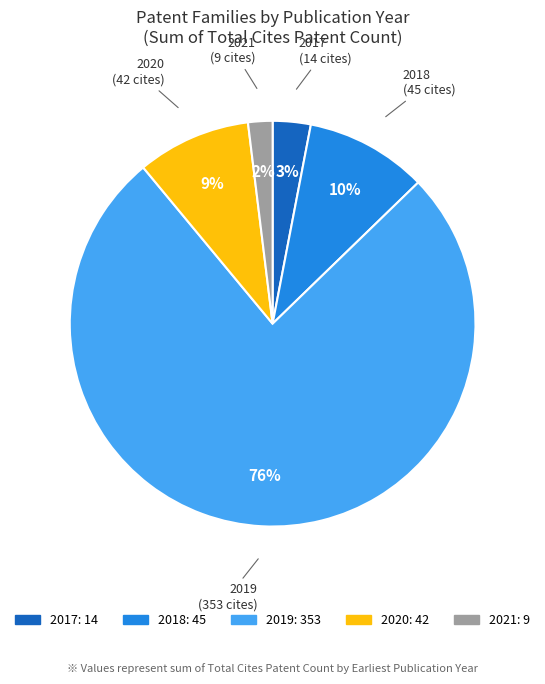

Between 2019 and 2017, which is larger?

2019